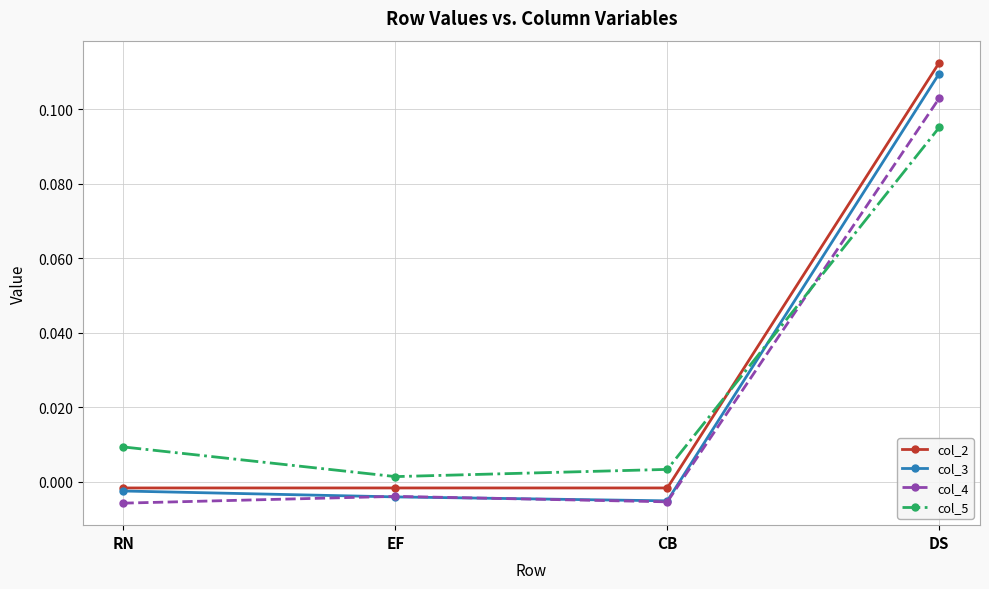

At which category is the sum across all series the highest?

DS